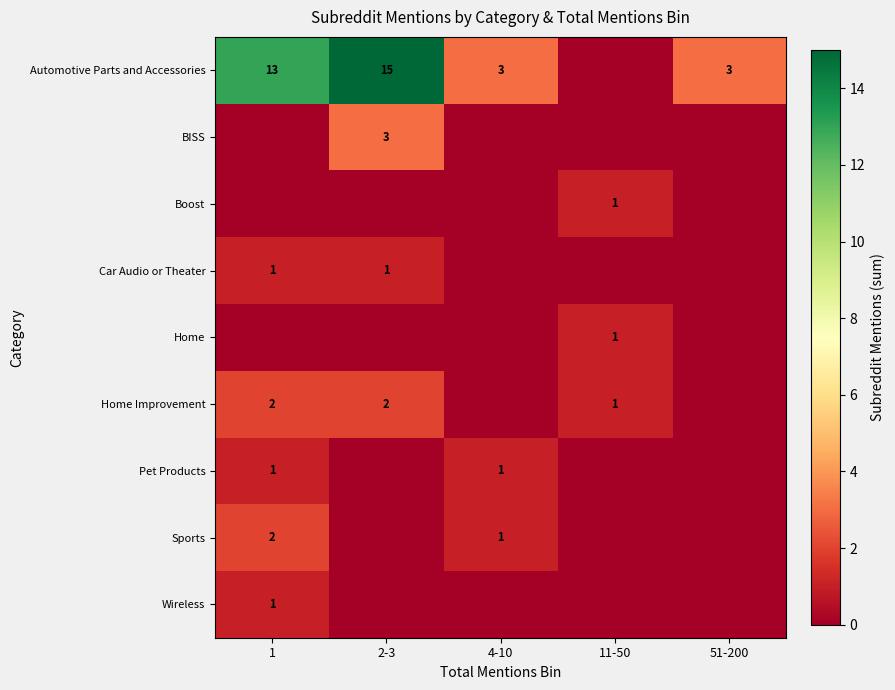

What is the maximum value shown in the chart?

15